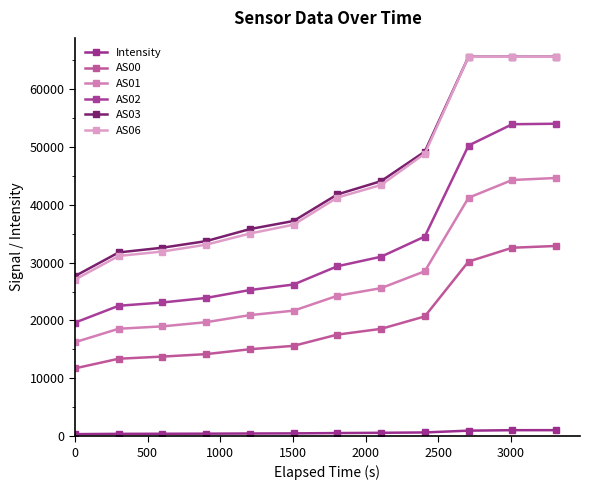

What is the smallest value displayed?

368.8